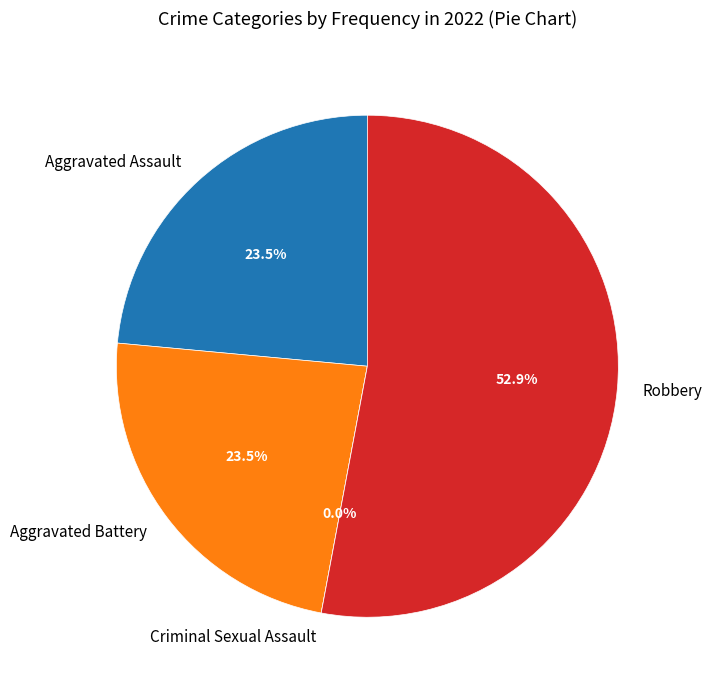

Which category has the smallest portion of the pie?

Criminal Sexual Assault